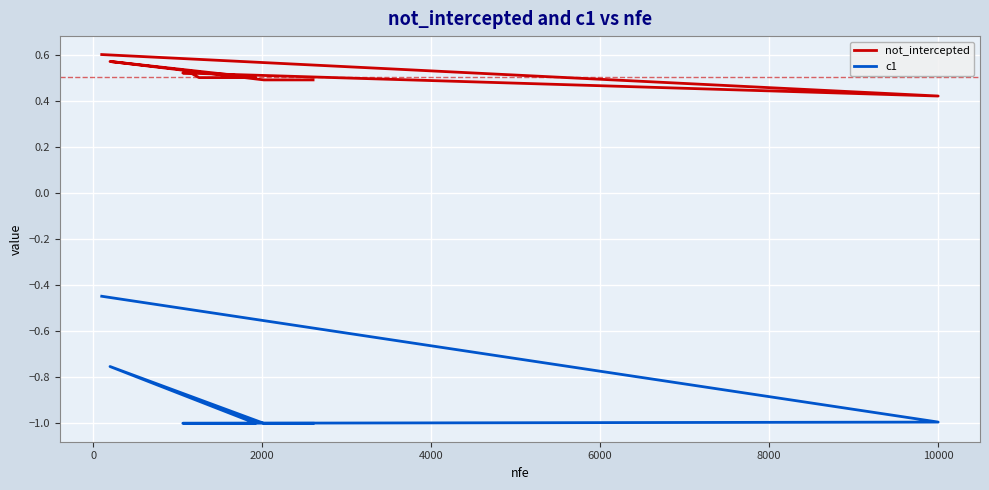

What are all the series names shown in the legend?

not_intercepted, c1